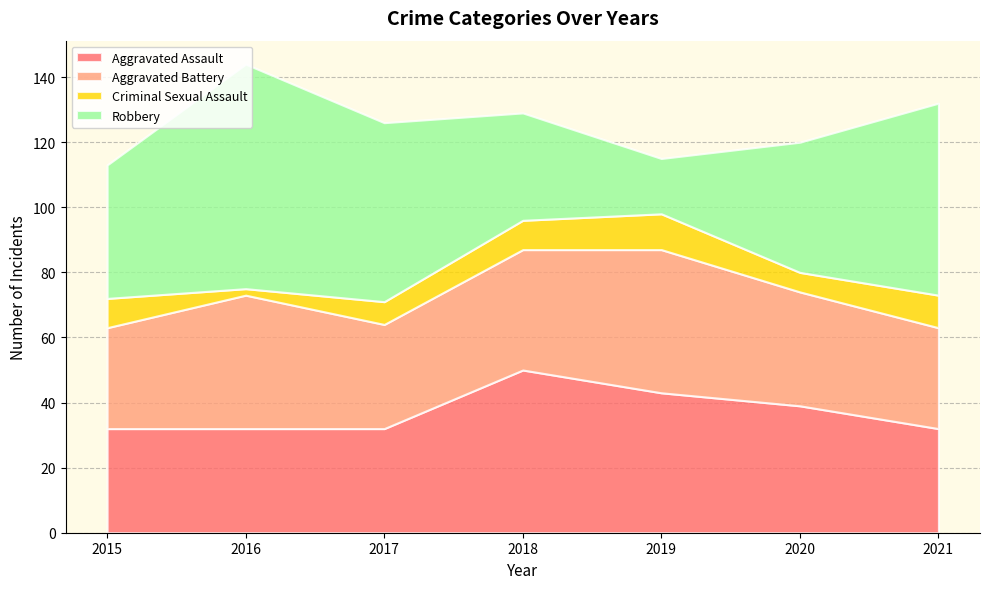

Reading left to right, list all the values displayed in this chart.

Aggravated Assault: 32	32	32	50	43	39	32
Aggravated Battery: 31	41	32	37	44	35	31
Criminal Sexual Assault: 9	2	7	9	11	6	10
Robbery: 41	69	55	33	17	40	59